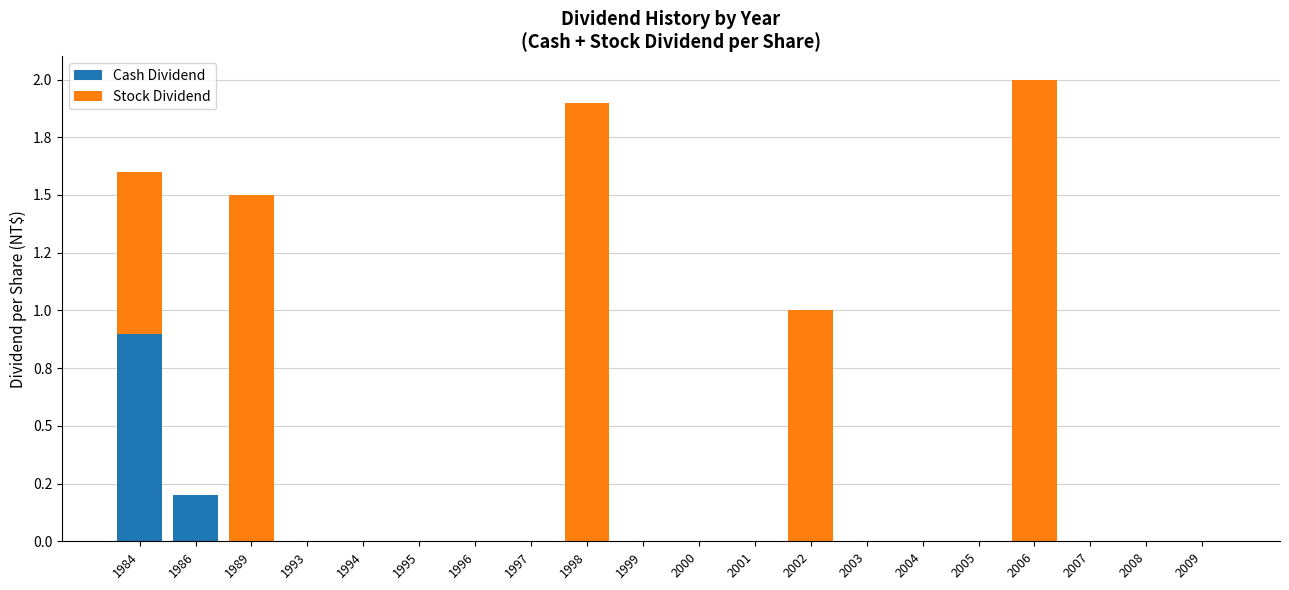

At how many categories does at least one series exceed 0?

6